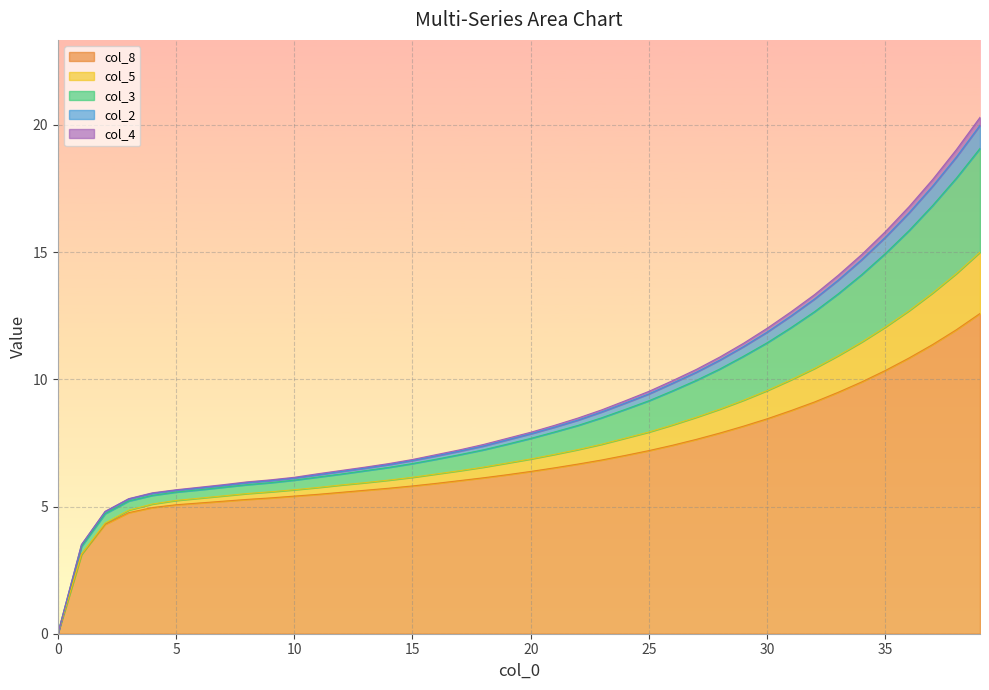

What is the highest value of the col_8 series?

12.6